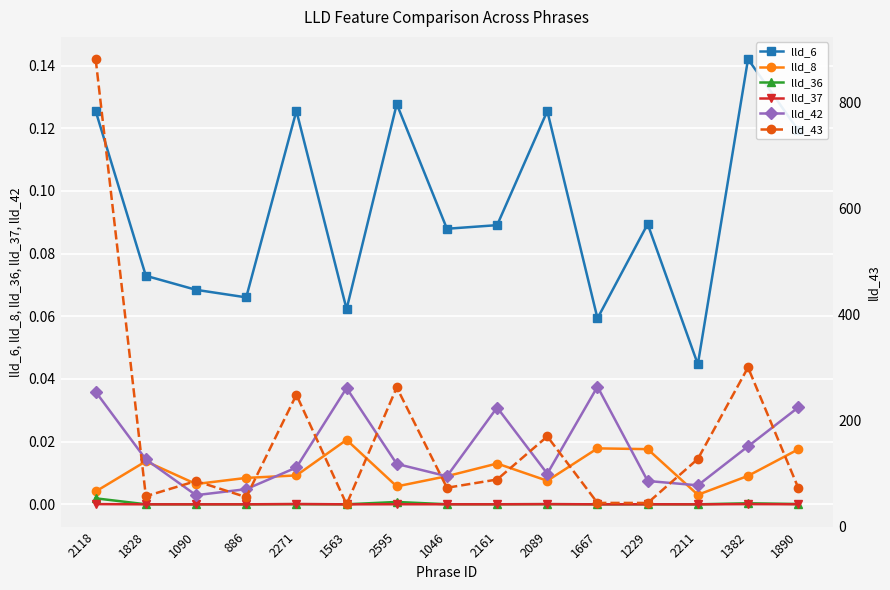

True or false: lld_8 and lld_37 cross at least once.

False